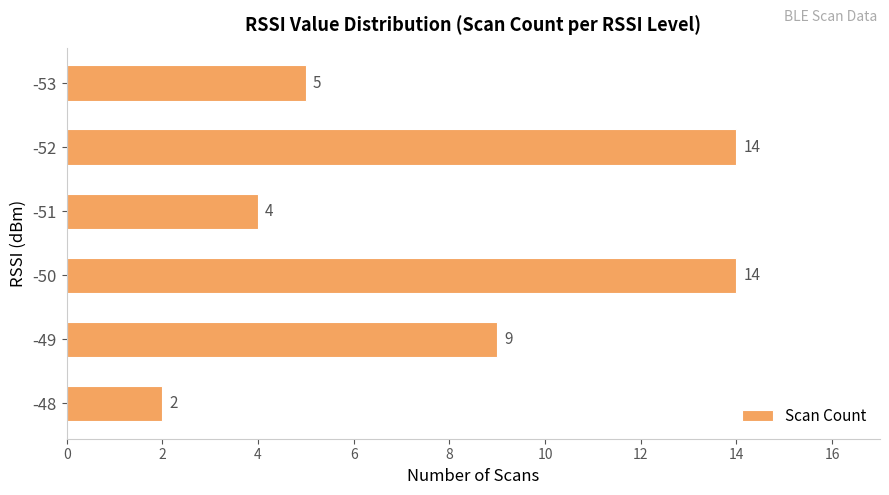

The value at -51 is 1. True or false?

False